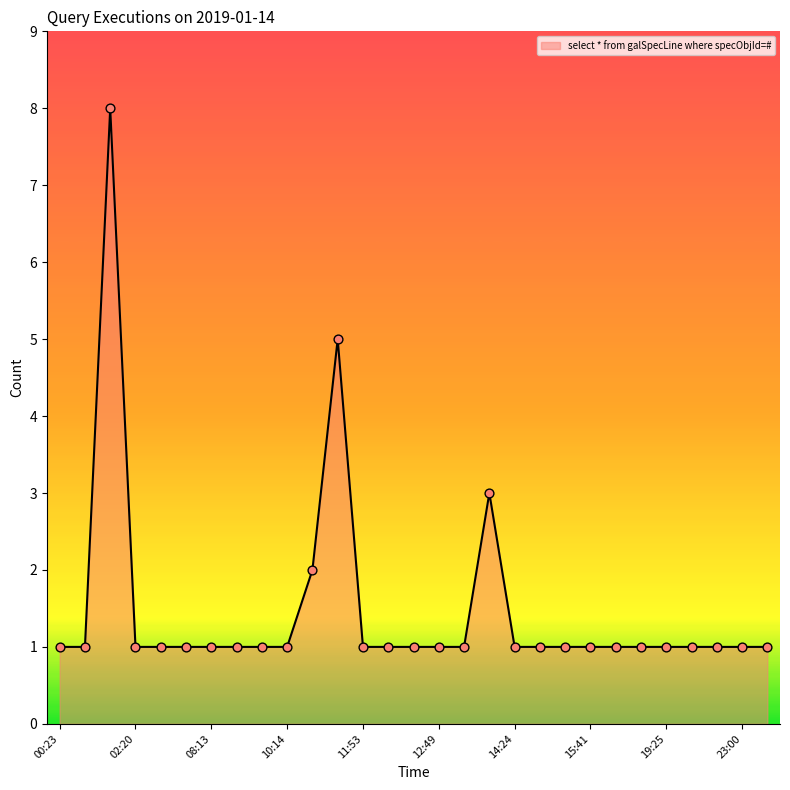

What is the difference between the maximum and minimum values?

7